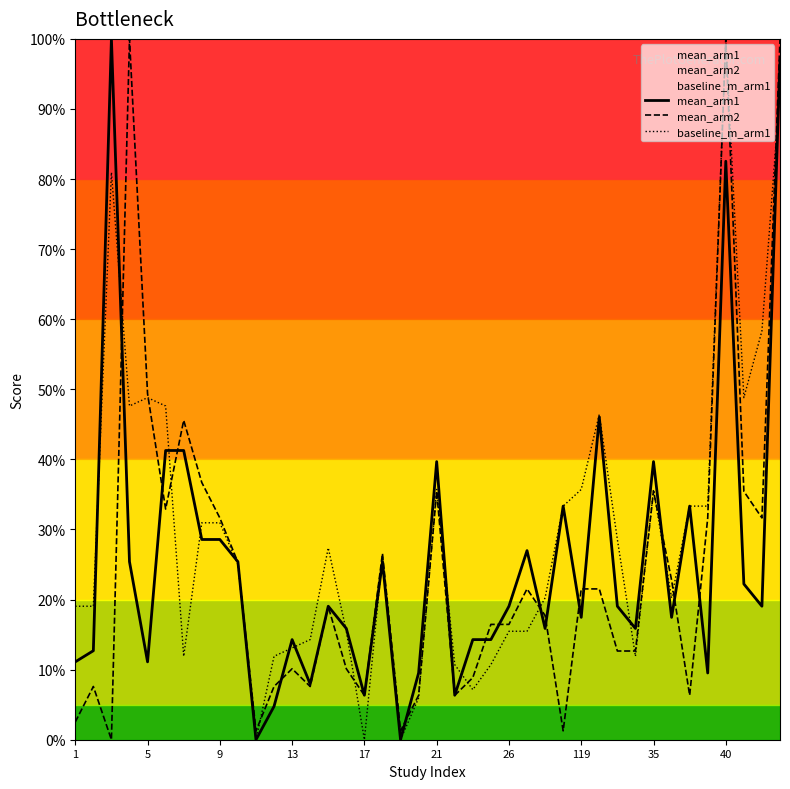

Rank the series by their average value, from lowest to highest.

mean_arm2, mean_arm1, baseline_m_arm1